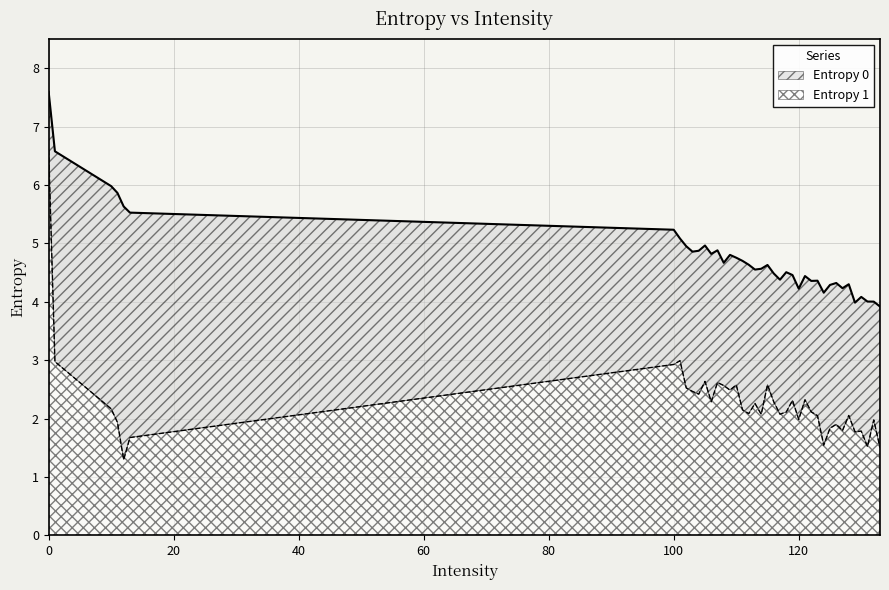

What is the difference between the Entropy 0 values at 121 and 104?

0.4